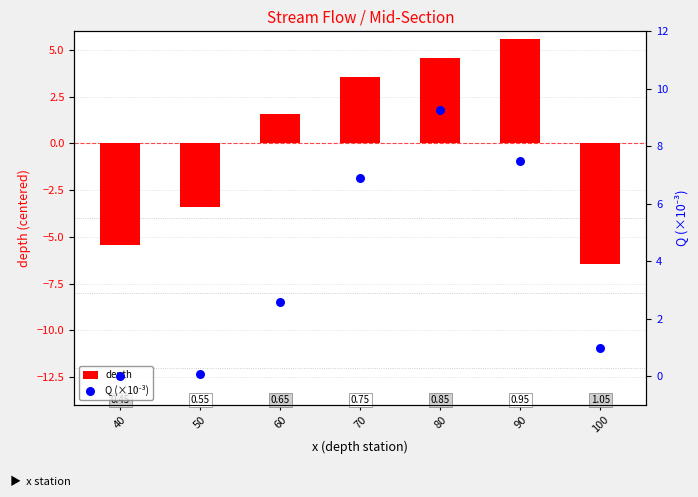

Is the value of Q (×10⁻³) at 100 greater than the value of depth at 70?

No